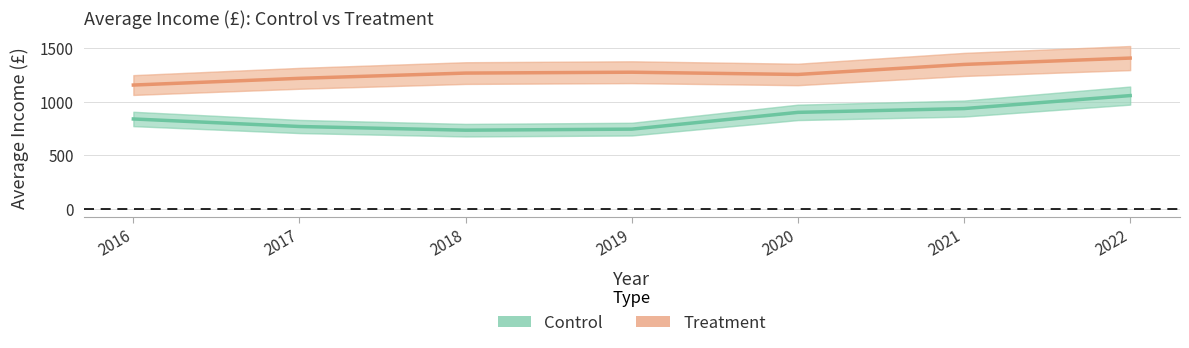

Which has a higher value, 2020 or 2019?

2020